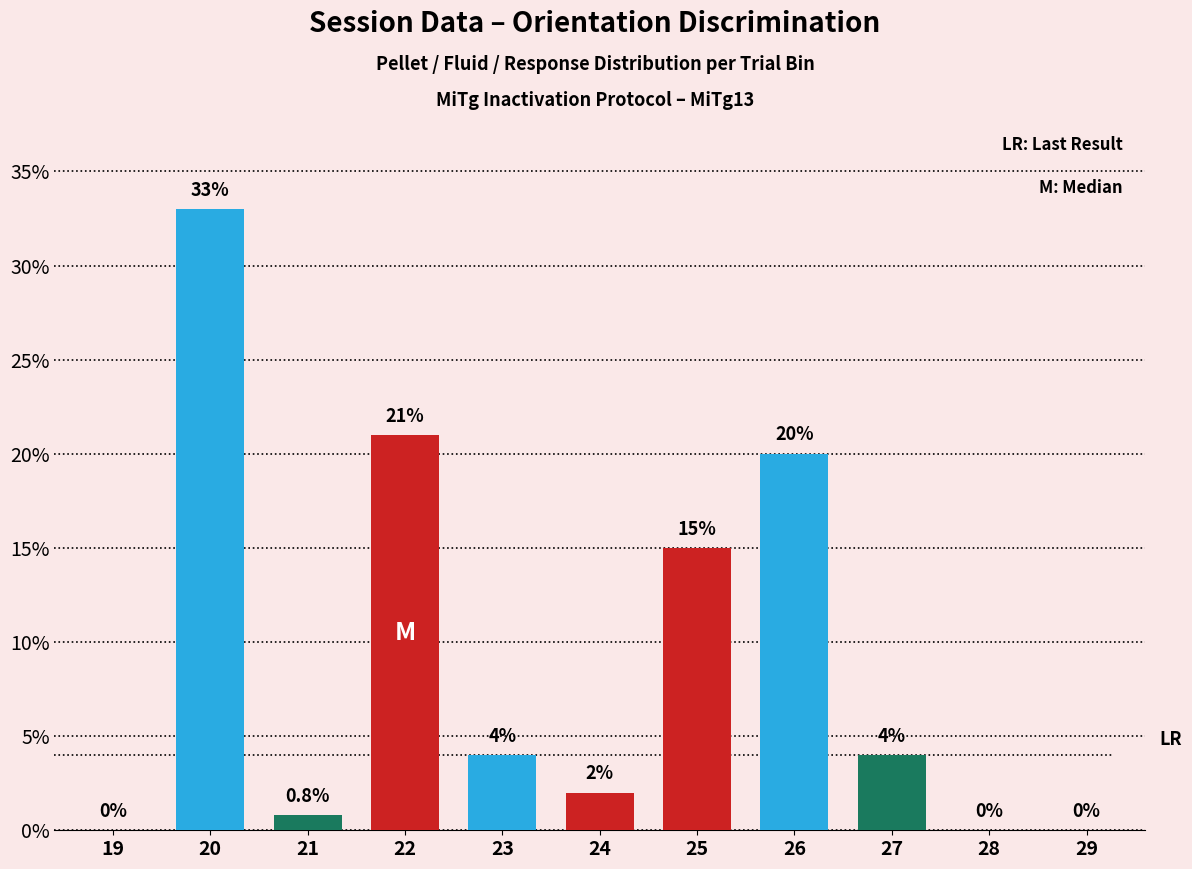

Which label corresponds to the largest value in the chart?

20